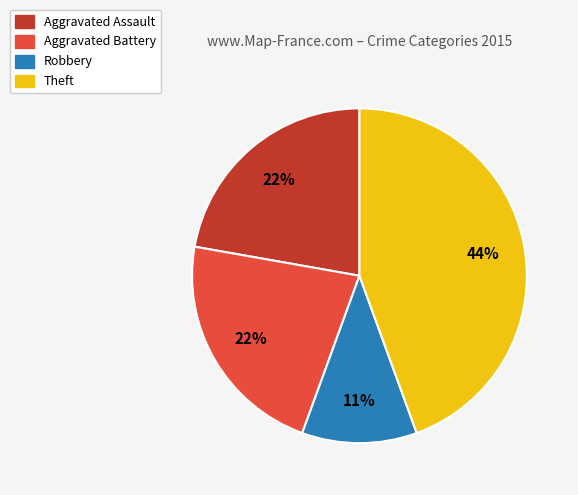

To the nearest percent, what is the average slice percentage?

25%